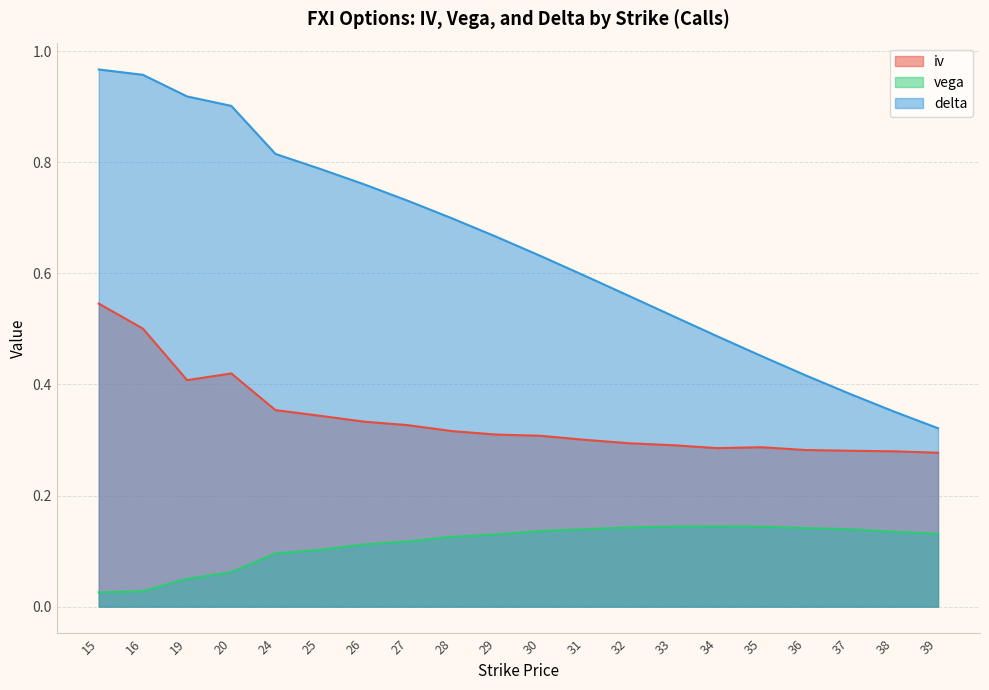

The delta series shows 0.7 at 29. True or false?

True